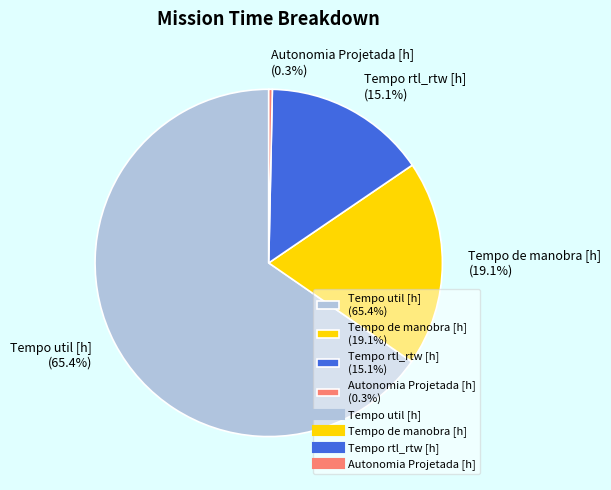

What is the ratio of the value at Tempo rtl_rtw [h] (15.1%) to the value at Tempo de manobra [h] (19.1%)?

0.8